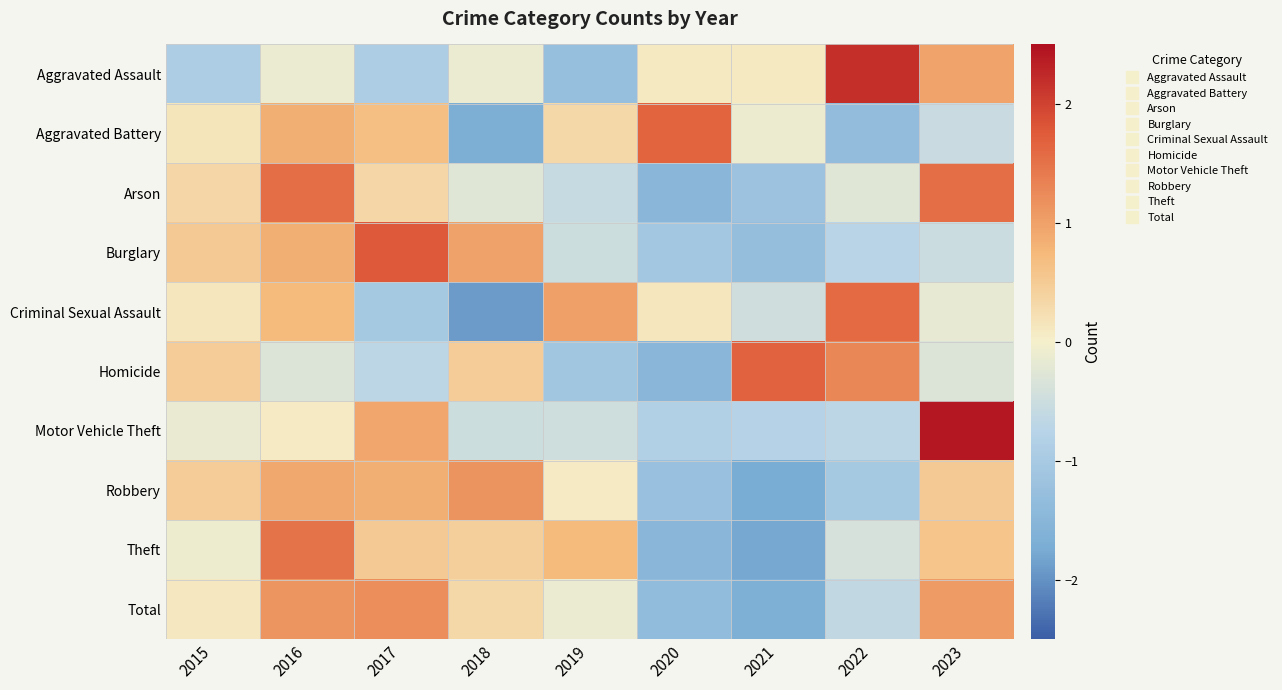

Reading right to left, what are all the values shown in this chart?

Aggravated Assault: 2023=1.0	2022=2.2	2021=0.1	2020=0.1	2019=-1.3	2018=-0.1	2017=-0.9	2016=-0.1	2015=-0.9
Aggravated Battery: 2023=-0.5	2022=-1.3	2021=-0.1	2020=1.6	2019=0.3	2018=-1.7	2017=0.7	2016=0.9	2015=0.2
Arson: 2023=1.5	2022=-0.3	2021=-1.2	2020=-1.5	2019=-0.6	2018=-0.3	2017=0.3	2016=1.5	2015=0.3
Burglary: 2023=-0.5	2022=-0.7	2021=-1.3	2020=-1.1	2019=-0.5	2018=1.0	2017=1.8	2016=0.8	2015=0.5
Criminal Sexual Assault: 2023=-0.2	2022=1.6	2021=-0.5	2020=0.1	2019=1.0	2018=-1.9	2017=-1.0	2016=0.7	2015=0.1
Homicide: 2023=-0.3	2022=1.3	2021=1.7	2020=-1.5	2019=-1.1	2018=0.5	2017=-0.7	2016=-0.3	2015=0.5
Motor Vehicle Theft: 2023=2.4	2022=-0.7	2021=-0.8	2020=-0.9	2019=-0.5	2018=-0.5	2017=1.0	2016=0.1	2015=-0.1
Robbery: 2023=0.5	2022=-1.0	2021=-1.7	2020=-1.2	2019=0.1	2018=1.1	2017=0.9	2016=0.9	2015=0.5
Theft: 2023=0.6	2022=-0.4	2021=-1.8	2020=-1.5	2019=0.7	2018=0.4	2017=0.5	2016=1.5	2015=-0.1
Total: 2023=1.1	2022=-0.6	2021=-1.7	2020=-1.4	2019=-0.1	2018=0.3	2017=1.2	2016=1.1	2015=0.1